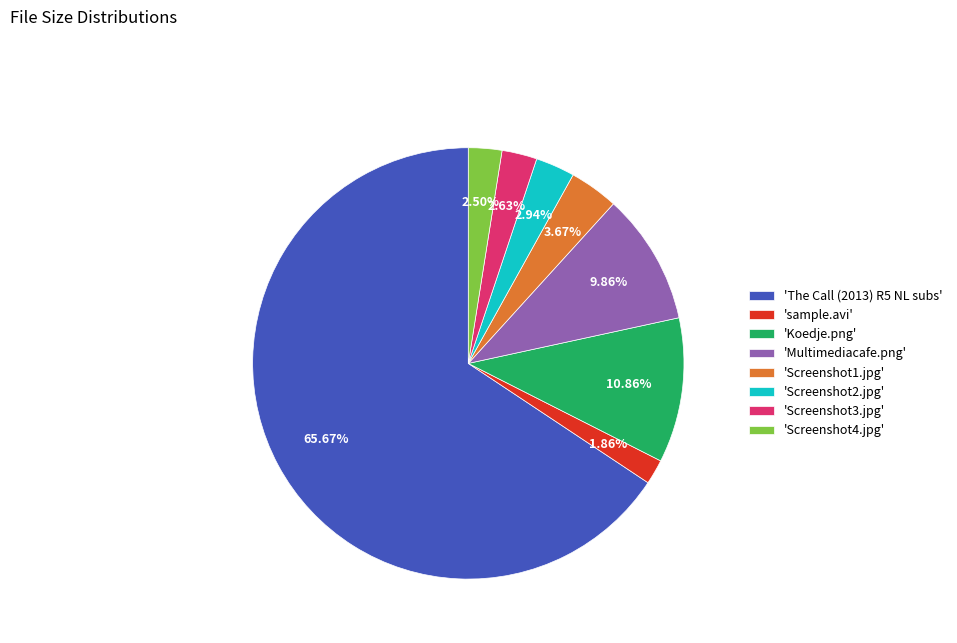

Which category accounts for the majority?

'The Call (2013) R5 NL subs'